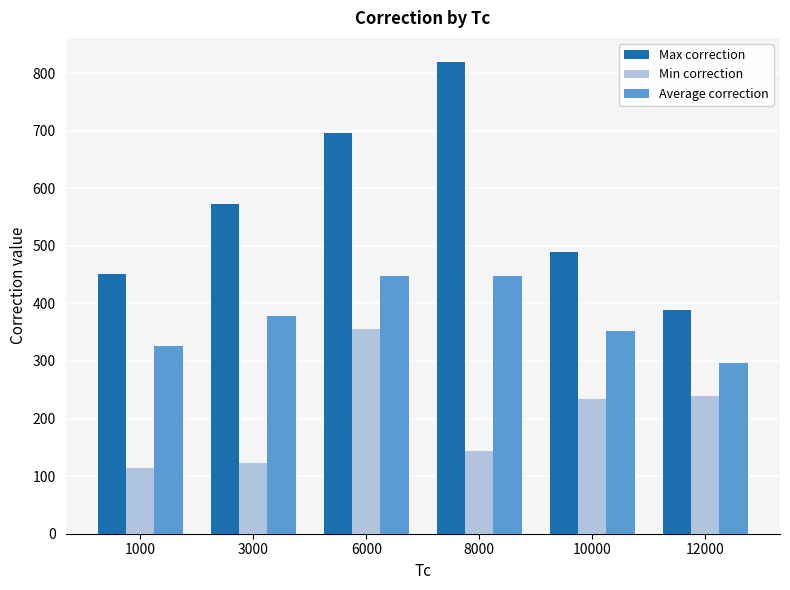

What is the value of the Average correction bar at the 5th from the left?

351.5